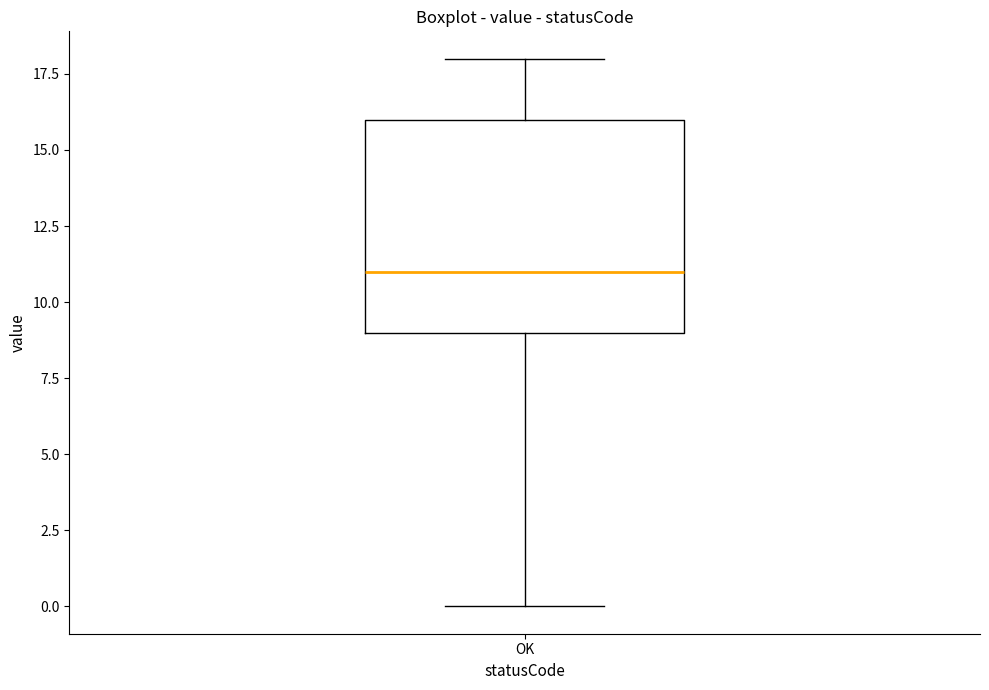

Read this box plot against the y-axis: the position of the median line, the range covered by the box, and the ends of both whiskers. The values are not printed on the chart, so give them approximately, as read against the axis.

median 11, box 9 to 16, whiskers 0 to 18